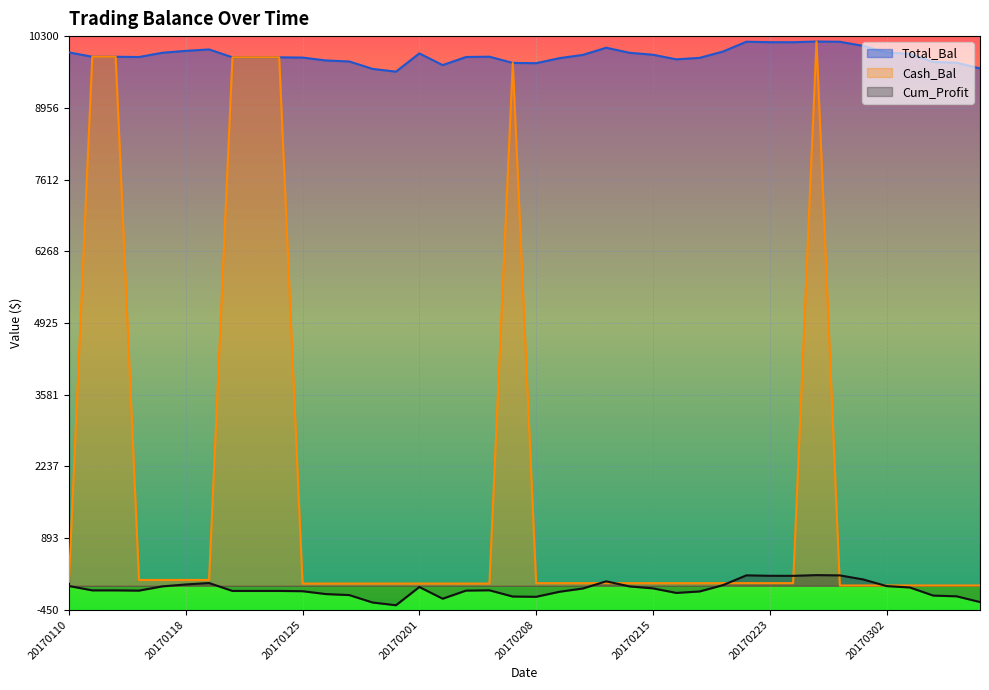

Is the value of Cum_Profit at 20170131 greater than the value of Total_Bal at 20170111?

No